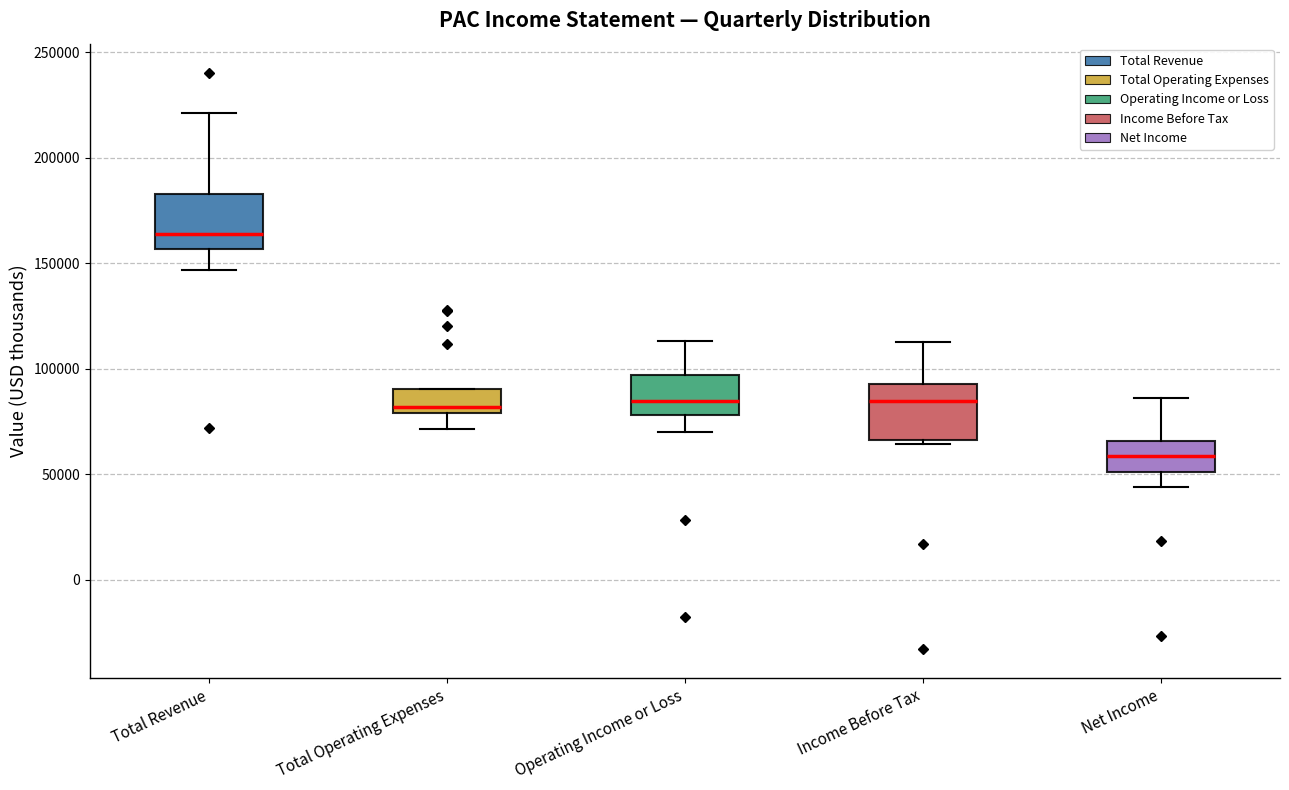

Reading left to right, read every box against the y-axis: the position of its median line, the range the box covers, and the ends of its whiskers. The values are not printed on the chart, so give them approximately, as read against the axis.

Total Revenue: median 165000, box 155000 to 185000, whiskers 145000 to 220000
Total Operating Expenses: median 80000 (just above the box's lower edge), box 80000 to 90000, whiskers 70000 to 90000
Operating Income or Loss: median 85000, box 80000 to 95000, whiskers 70000 to 115000
Income Before Tax: median 85000, box 65000 to 95000, whiskers 65000 (just below the box's lower edge) to 115000
Net Income: median 60000, box 50000 to 65000, whiskers 45000 to 85000